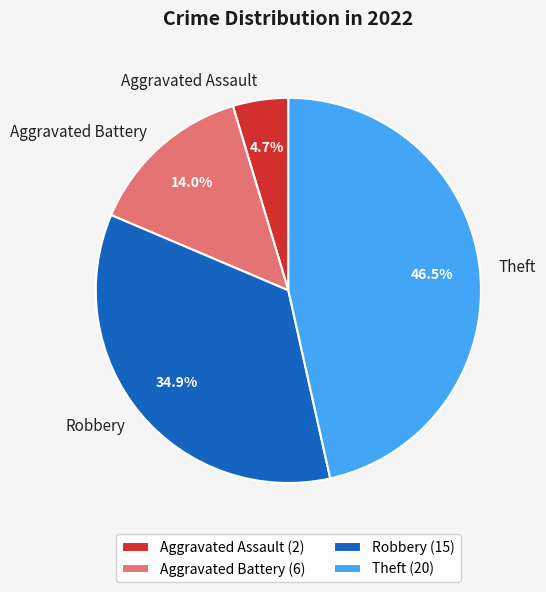

Count the number of slices in the pie.

4